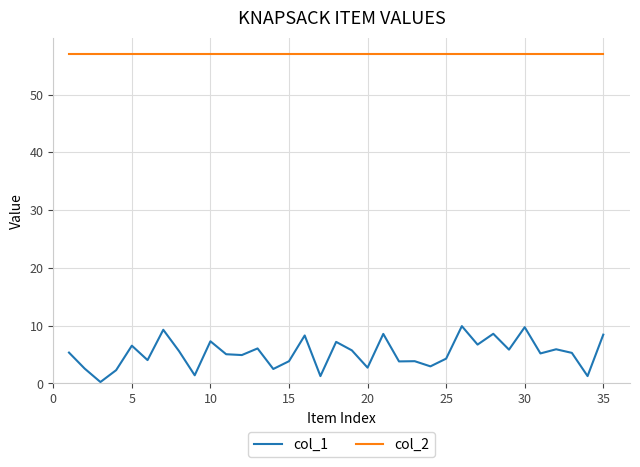

True or false: col_2 and col_1 cross at least once.

False